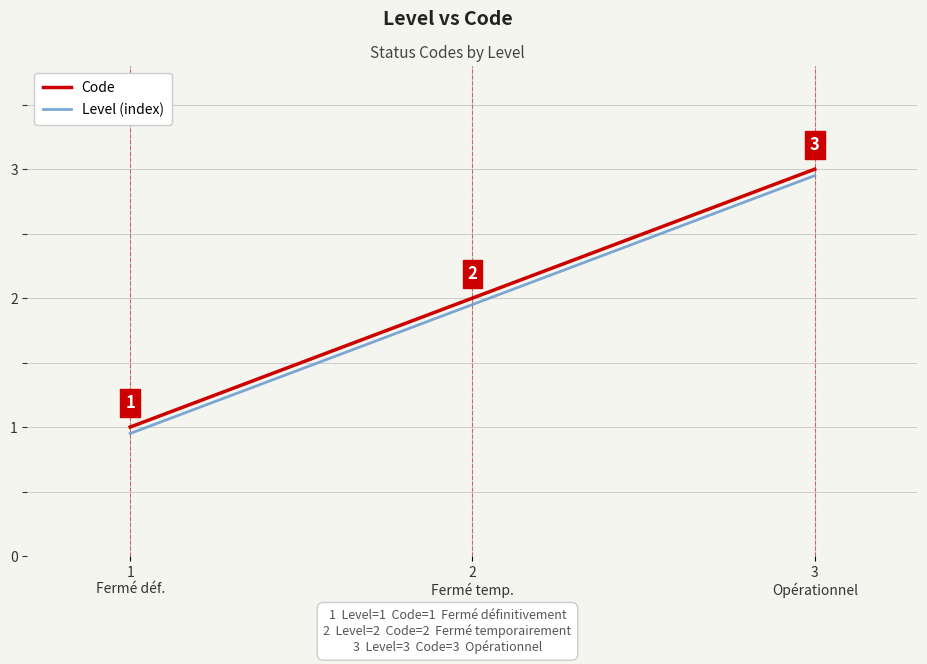

Is this an area chart (filled region under the line)?

No